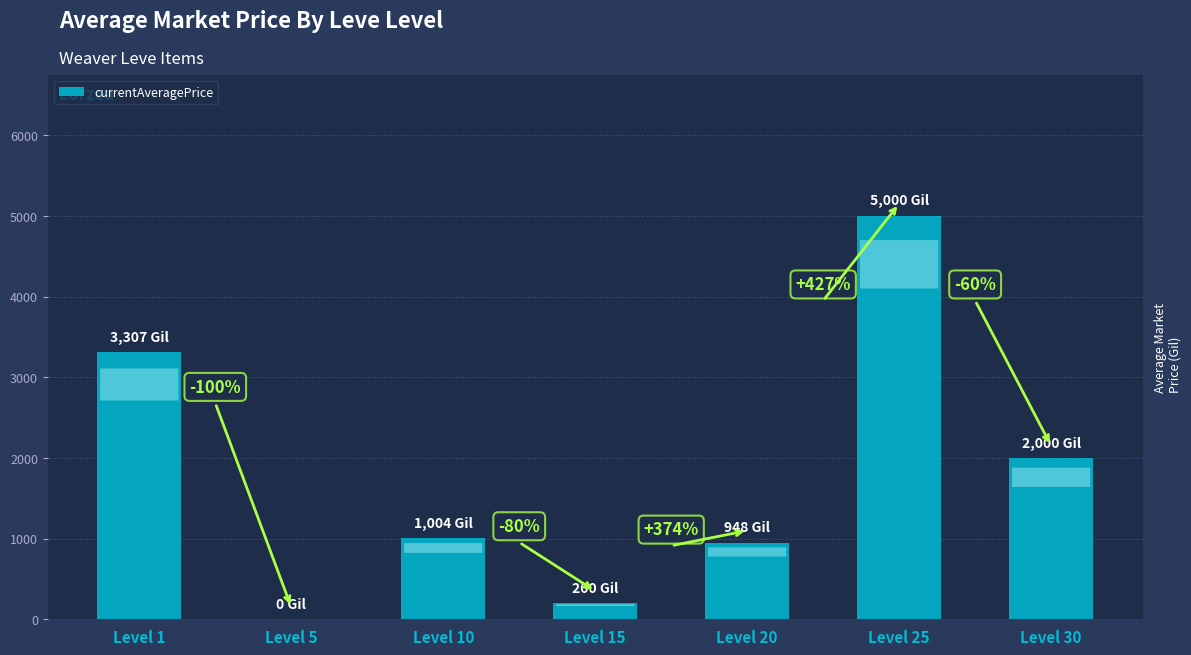

What is the value of the 4th bar from the left?

200.0